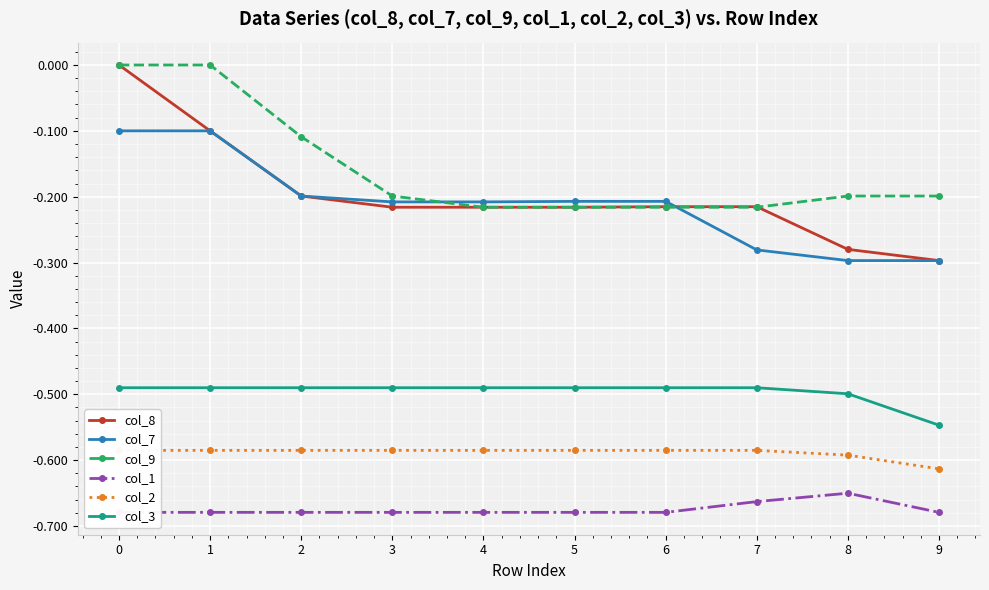

Which has a higher value, 1 or 3?

1